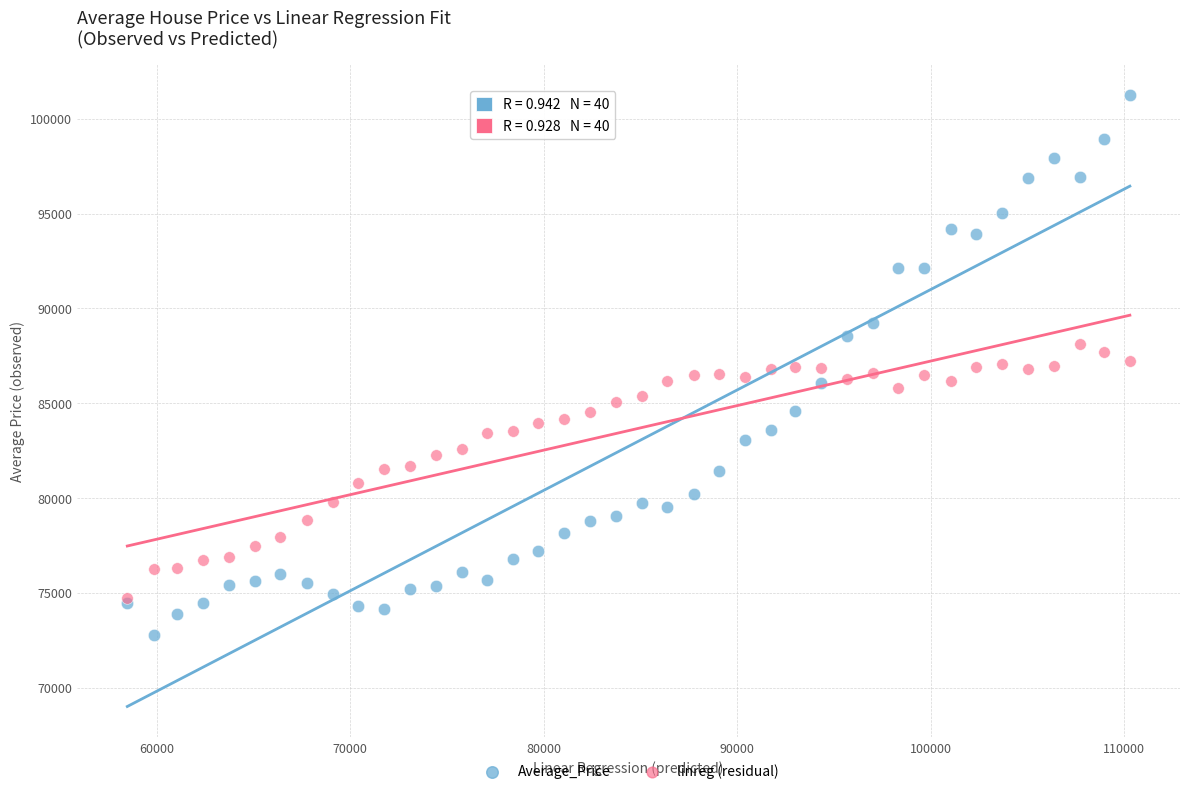

What are all the series names shown in the legend?

Average_Price, linreg (residual)